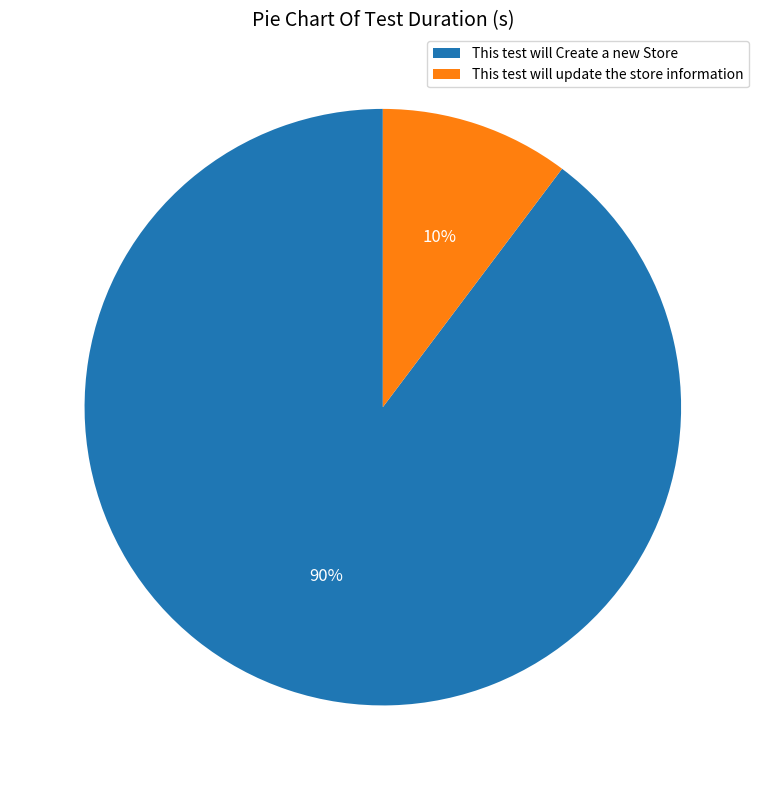

What is the largest slice in the pie chart?

This test will Create a new Store